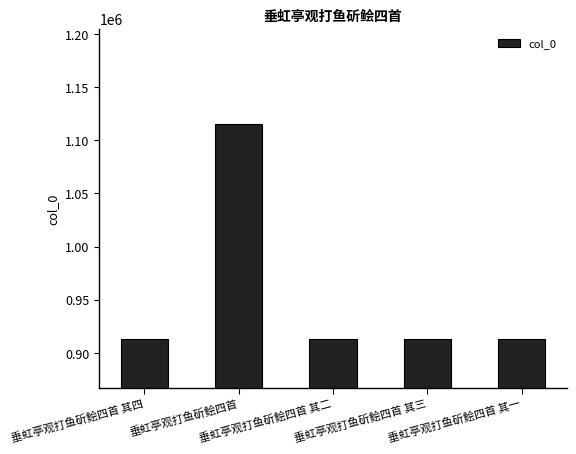

What is the value of the 5th bar from the left?

912848